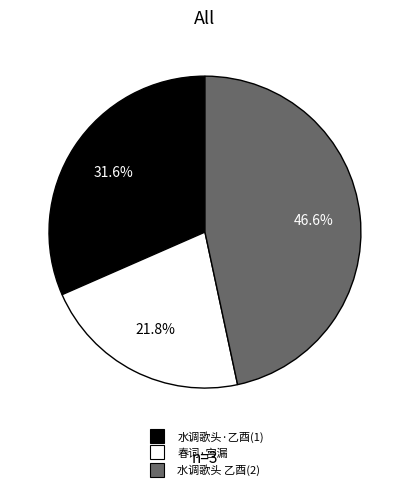

How many segments does this pie chart have?

3